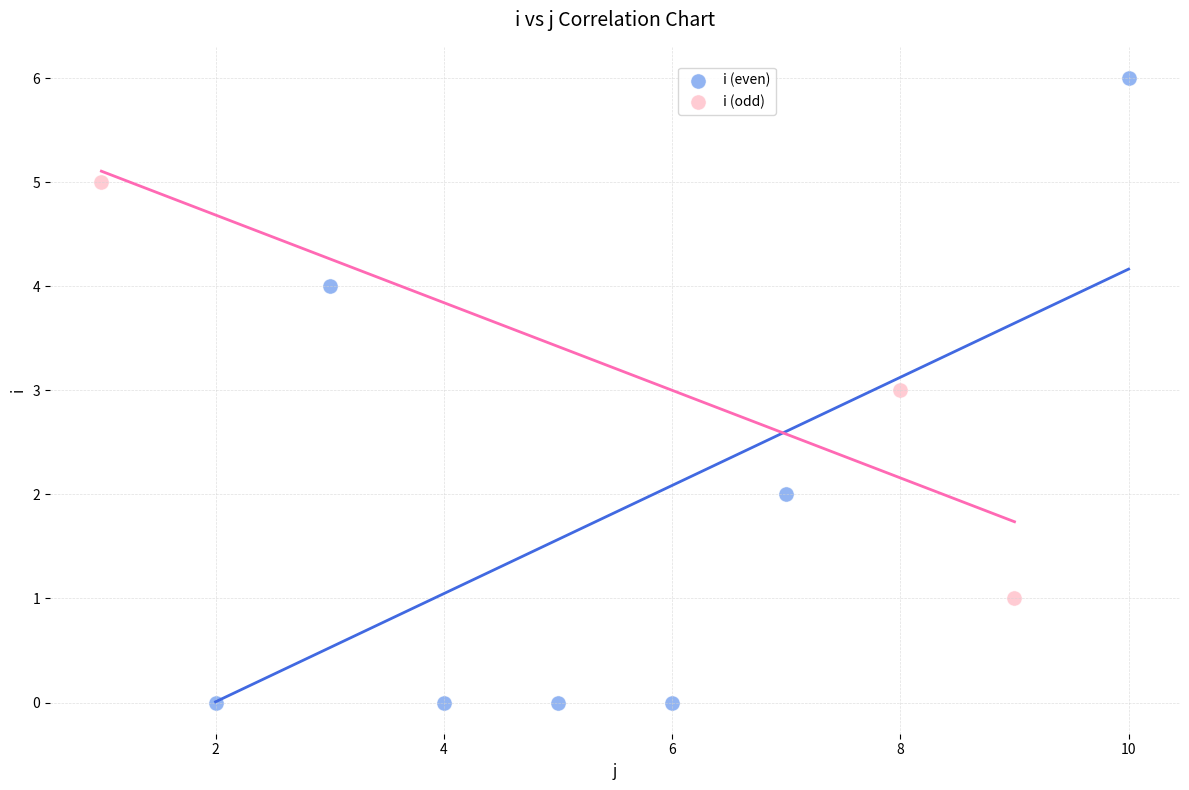

What are all the series names shown in the legend?

i (even), i (odd)